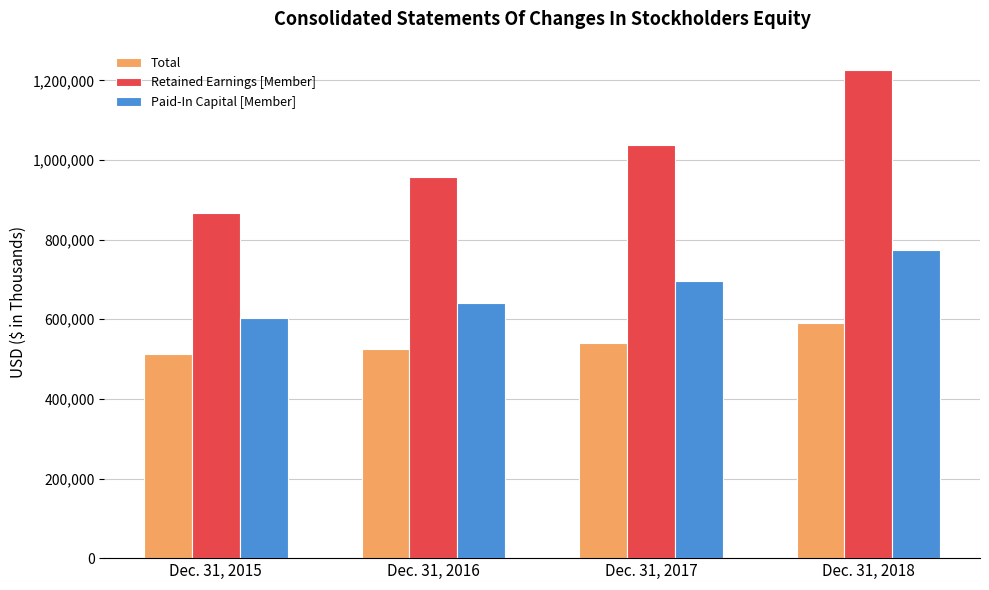

List the labels in order of Retained Earnings [Member] value, largest first.

Dec. 31, 2018, Dec. 31, 2017, Dec. 31, 2016, Dec. 31, 2015